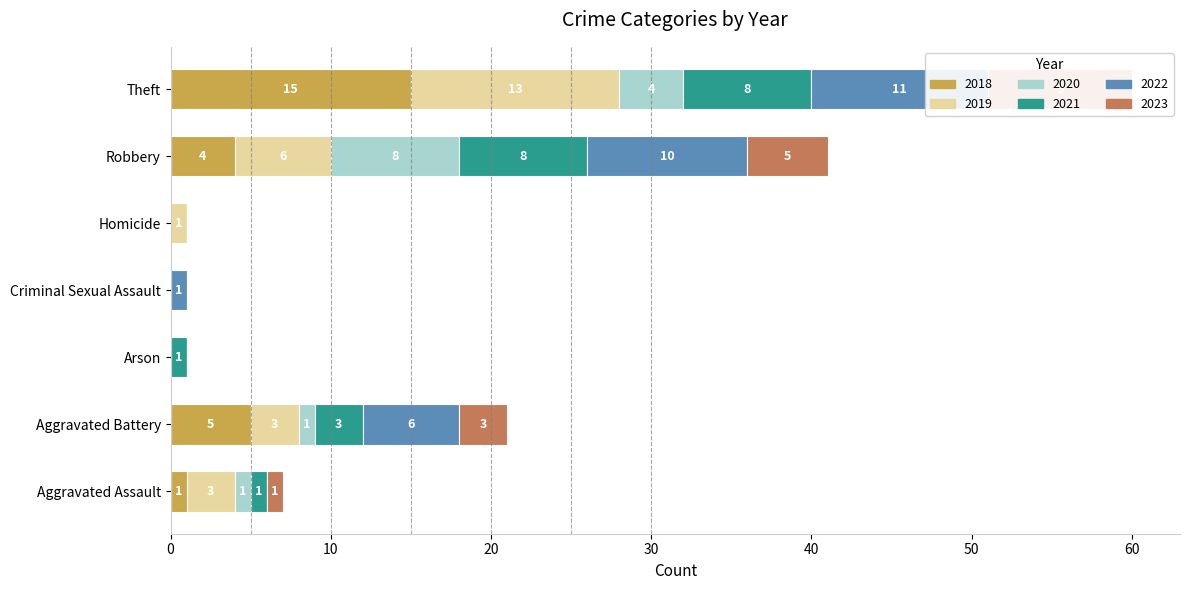

What is the label of the 1st bar from the right?

Theft